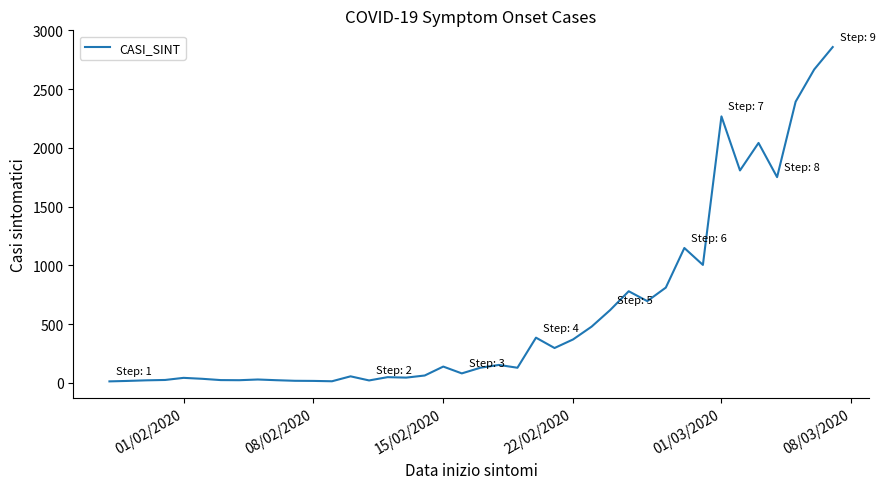

What is the difference between the maximum and minimum values?

2845